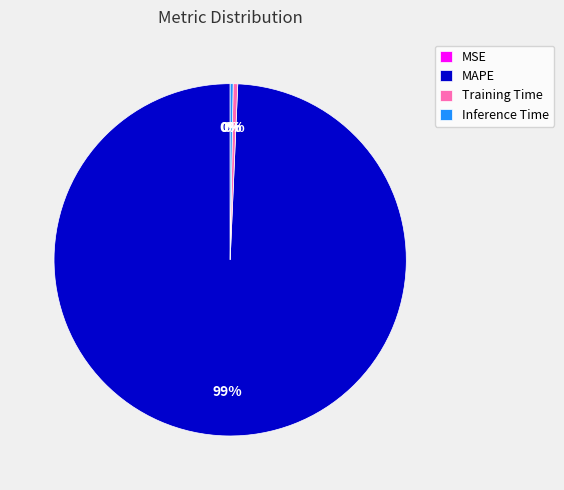

Is Training Time the majority of the pie?

No